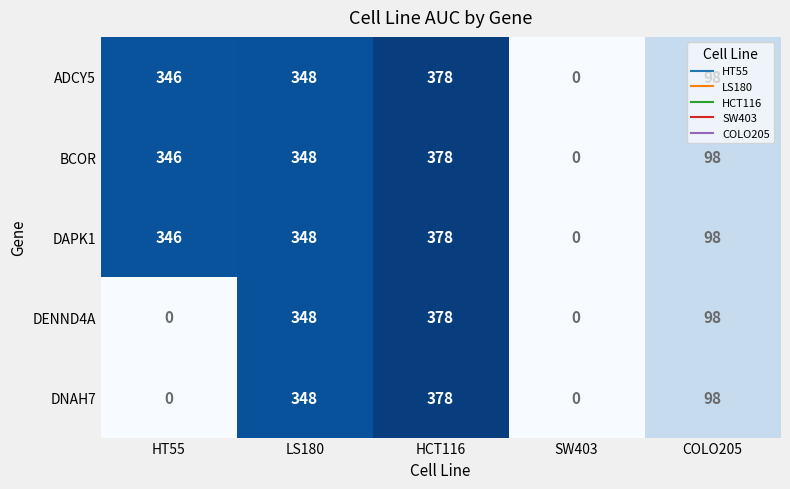

The DNAH7 series shows 0 at HT55. True or false?

True